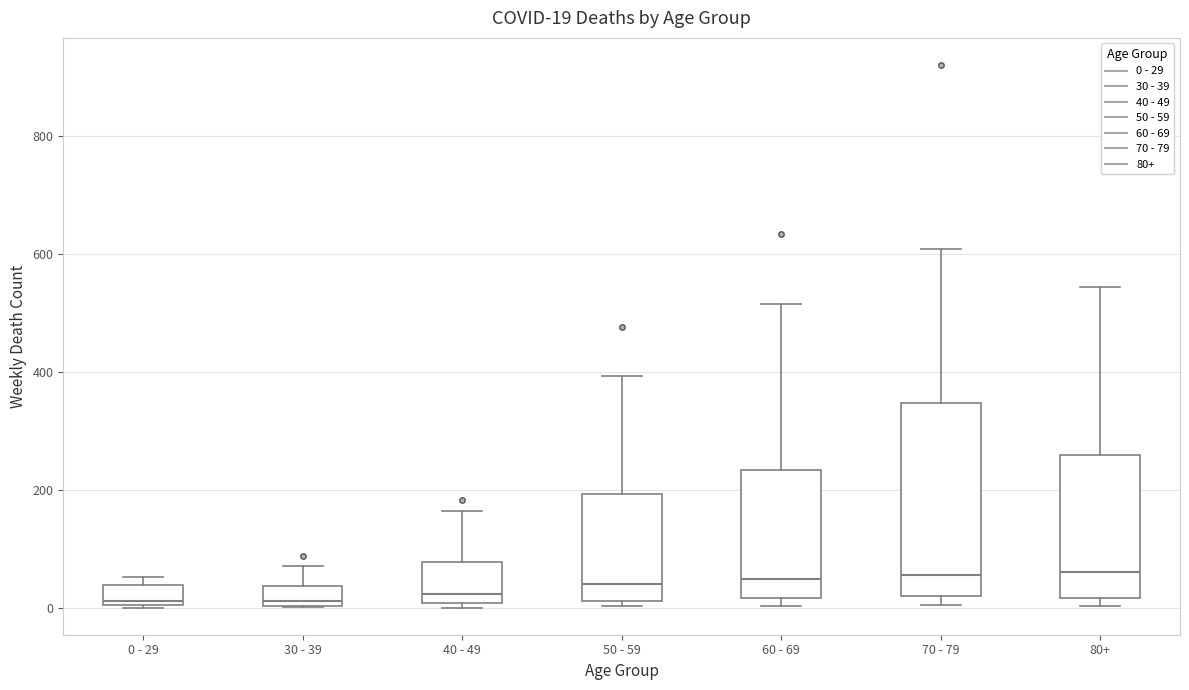

Comparing the boxes themselves (not the whiskers), which one is the tallest?

70 - 79